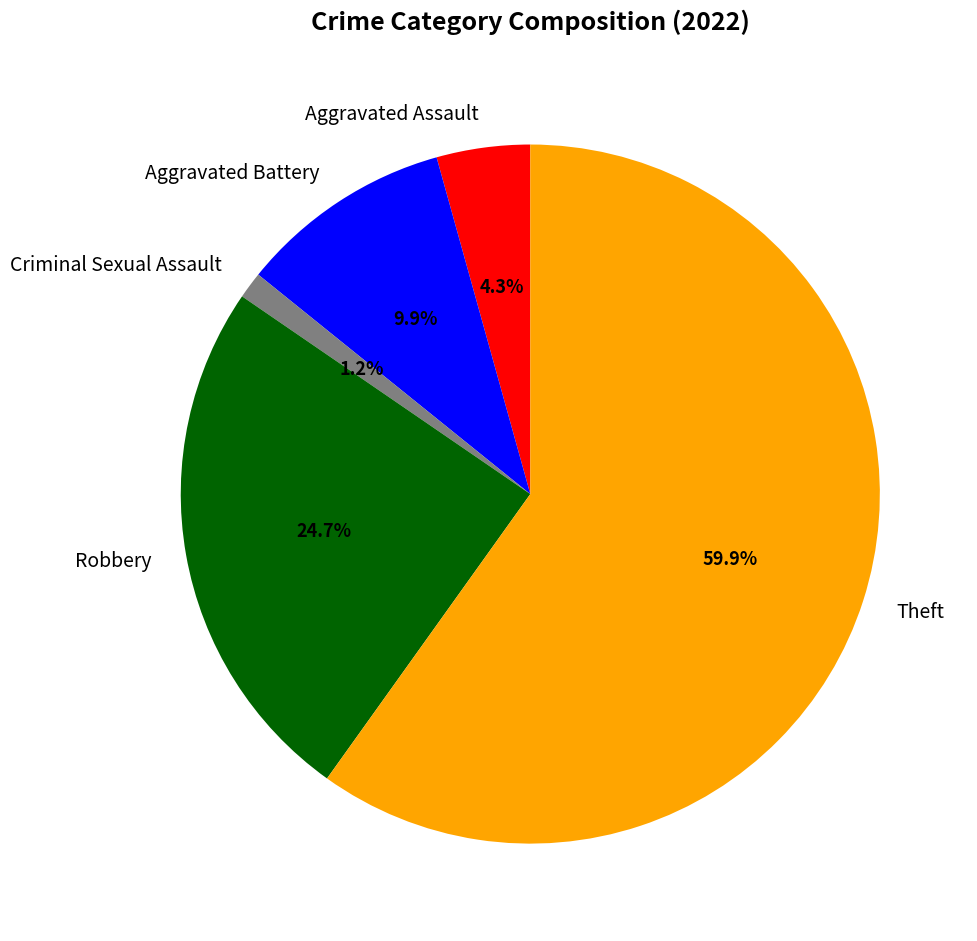

True or false: Aggravated Assault accounts for 13% of the total.

False